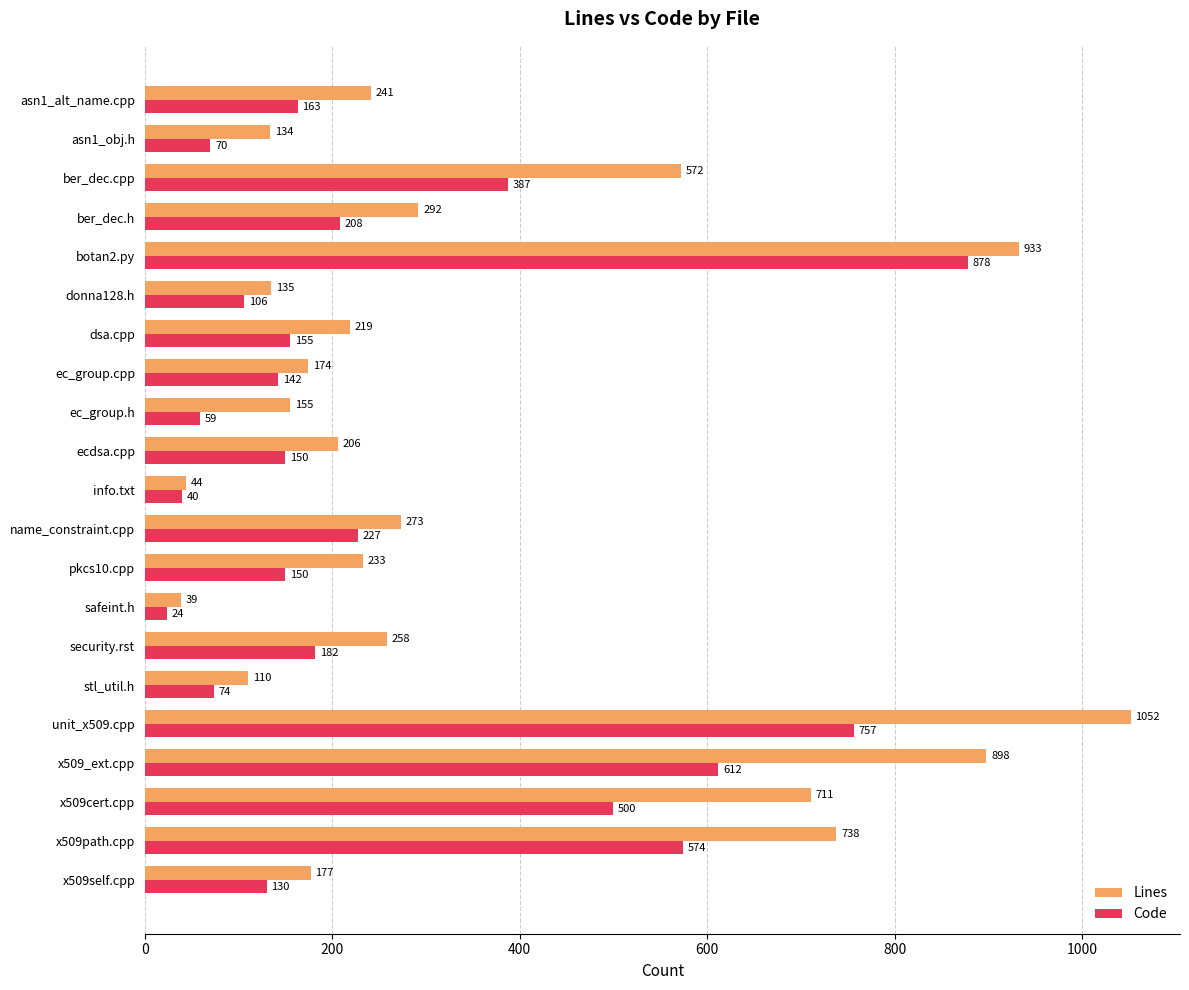

Which series changed the most between security.rst and safeint.h?

Lines